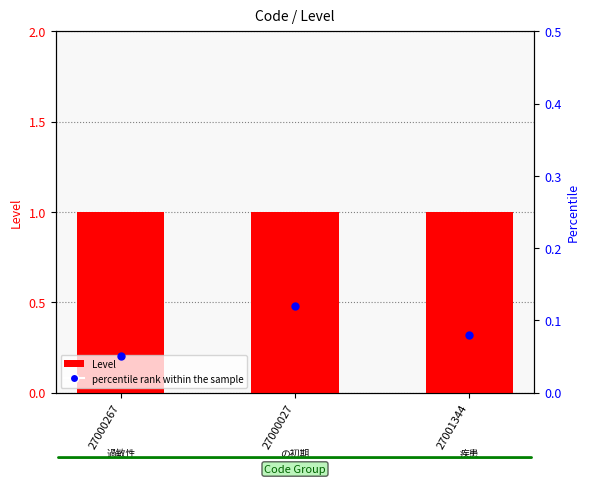

Which series contains the lowest Y value?

percentile rank within the sample